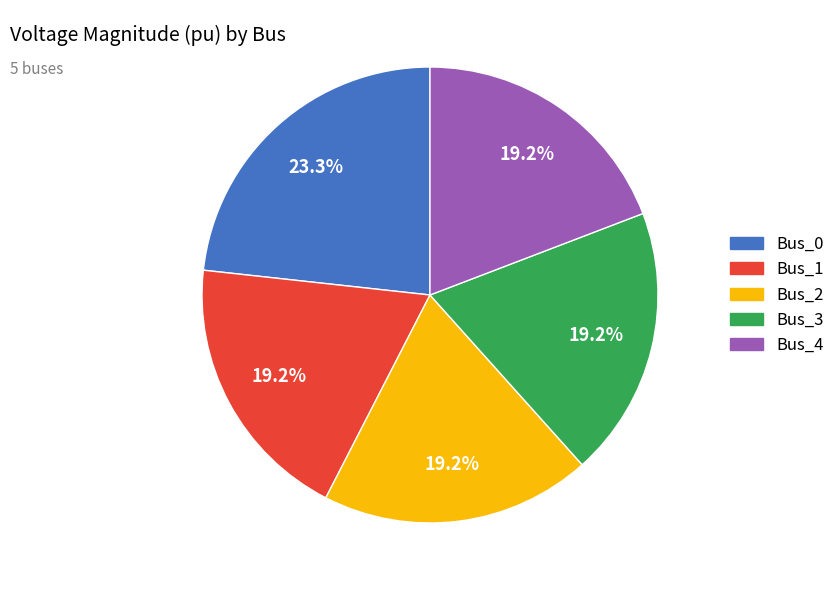

Which slice is the largest?

Bus_0